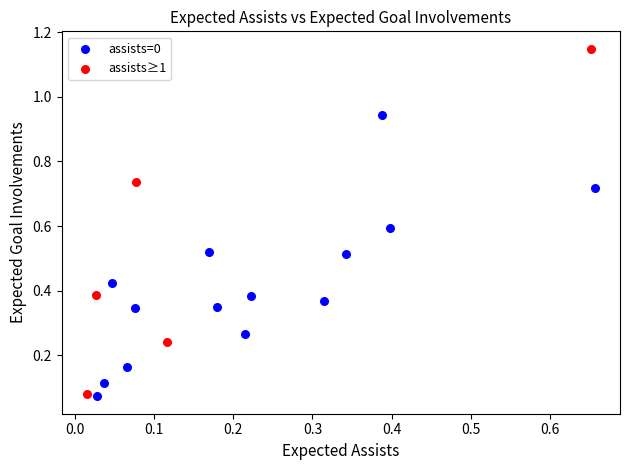

Which series contains the highest Y value?

assists≥1